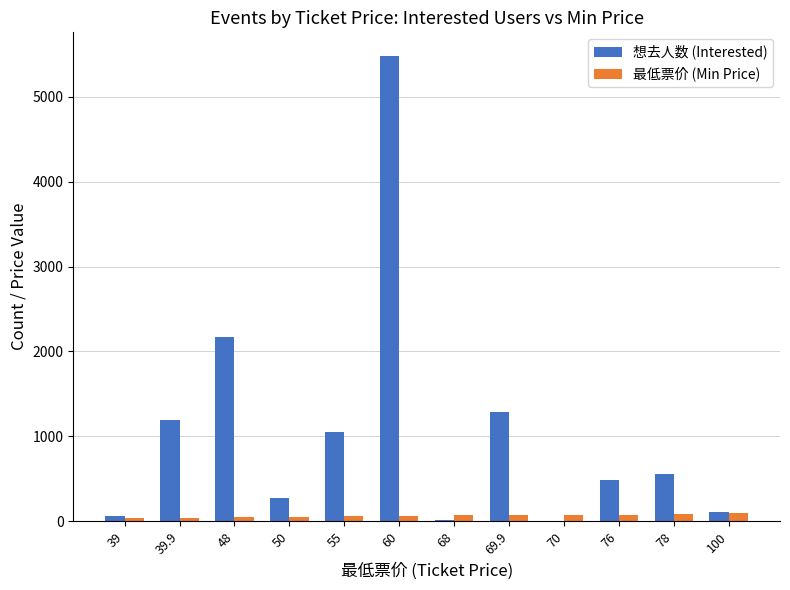

Which label corresponds to the largest value in the chart?

60